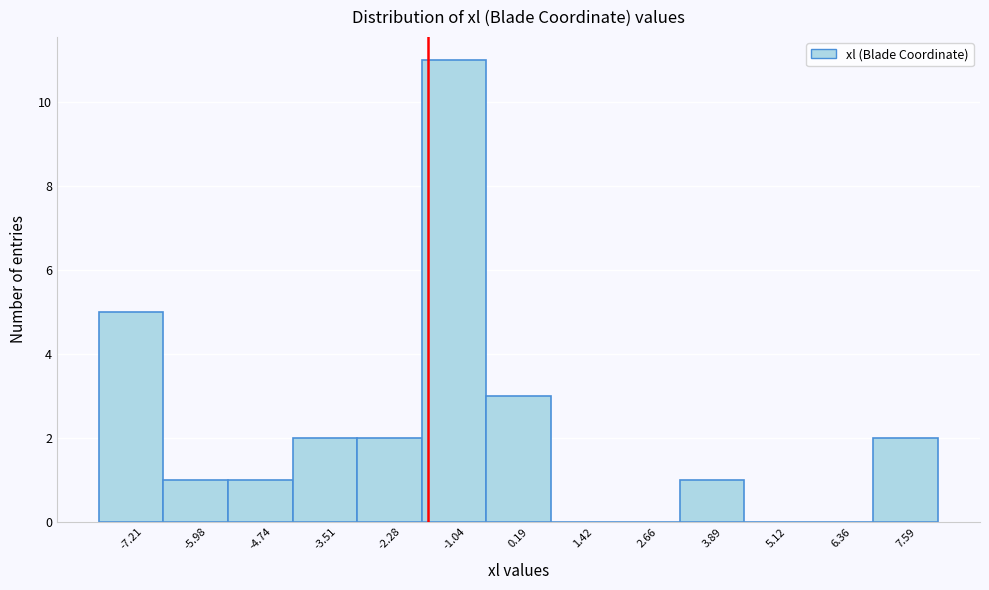

Reading left to right, list all the values displayed in this chart.

-7.21=5	-5.98=1	-4.74=1	-3.51=2	-2.28=2	-1.04=11	0.19=3	1.42=0	2.66=0	3.89=1	5.12=0	6.36=0	7.59=2